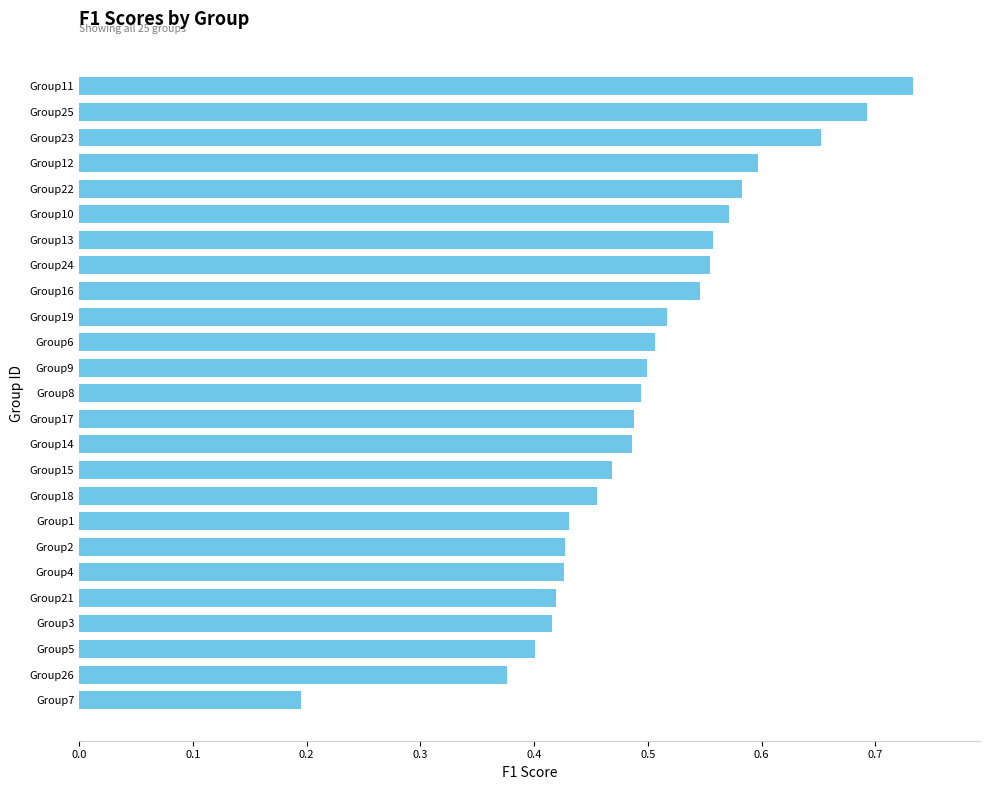

Which category has the highest value across all series?

Group11